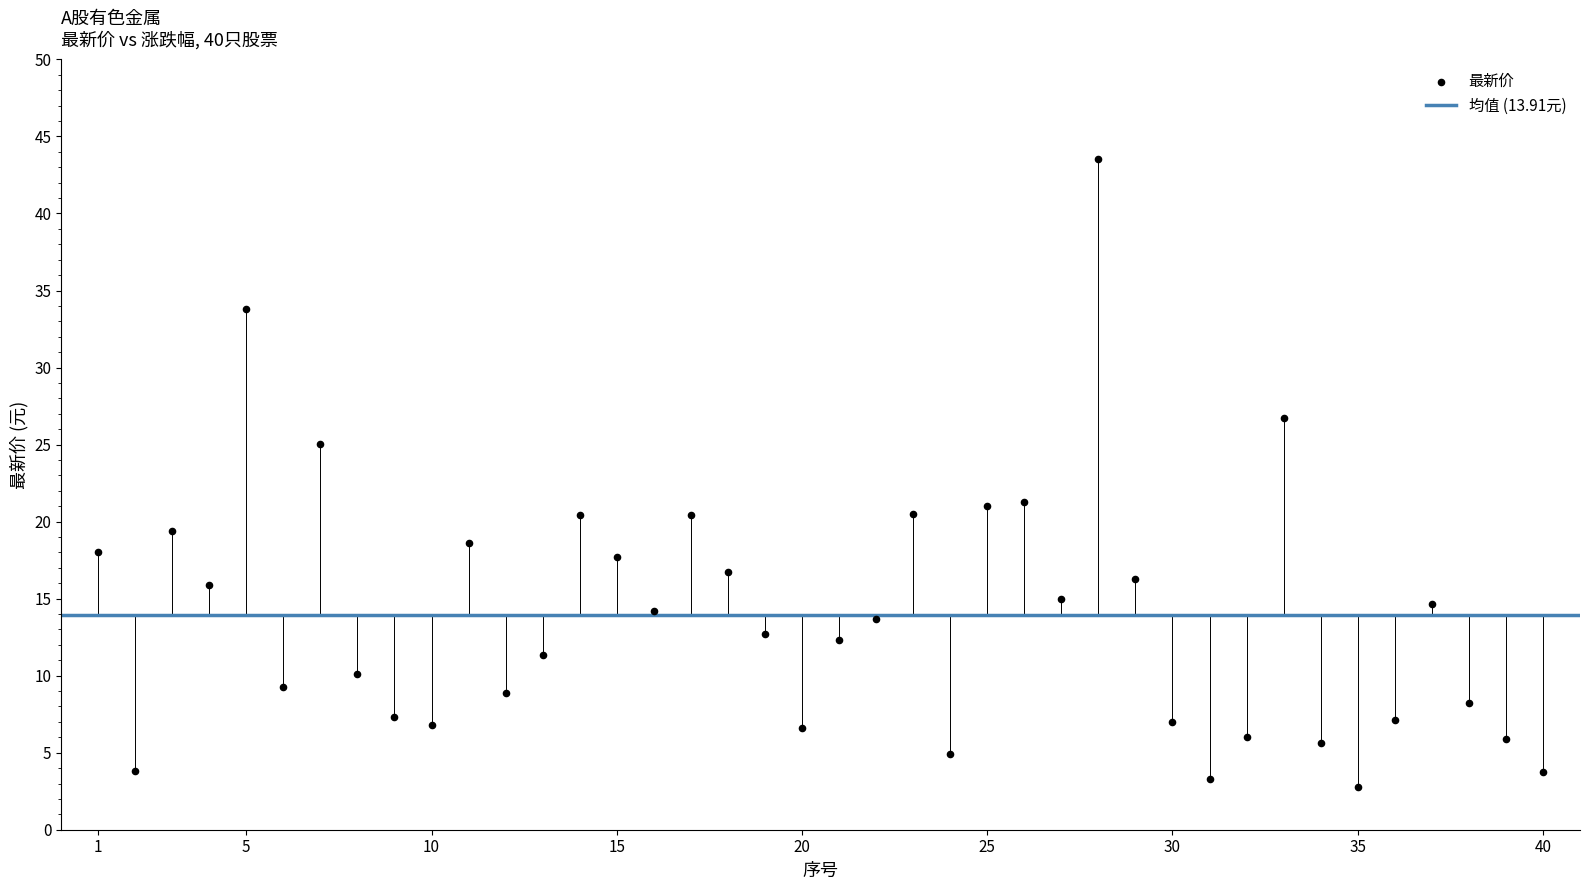

What is the range of Y values (max minus min)?

40.7